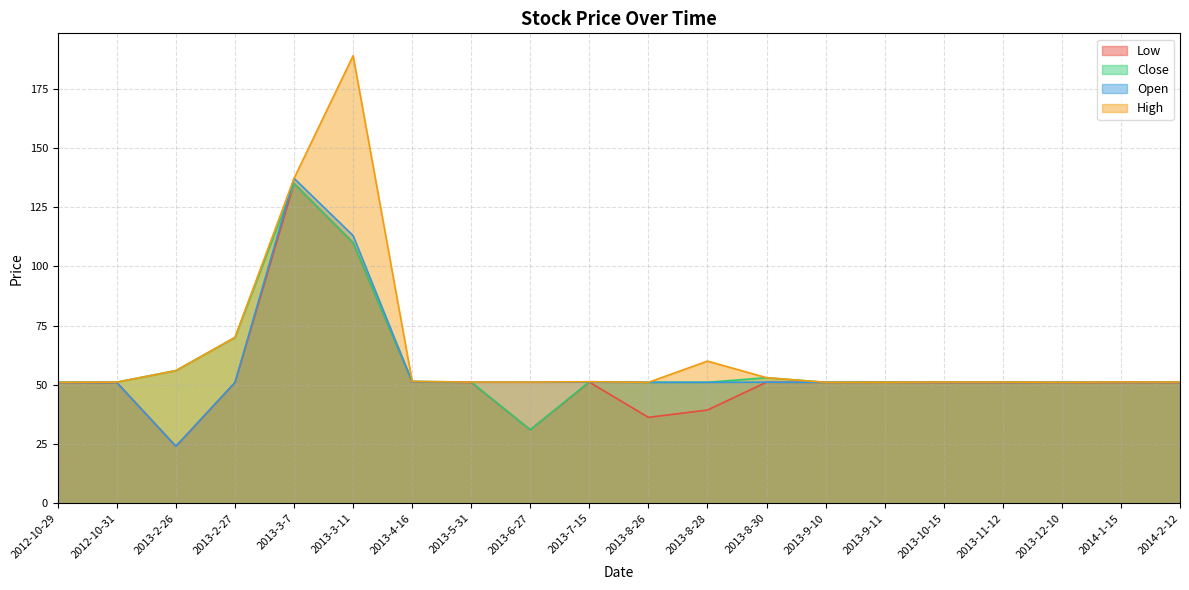

At 2013-4-16, list the series in order from largest to smallest.

Close, High, Low, Open